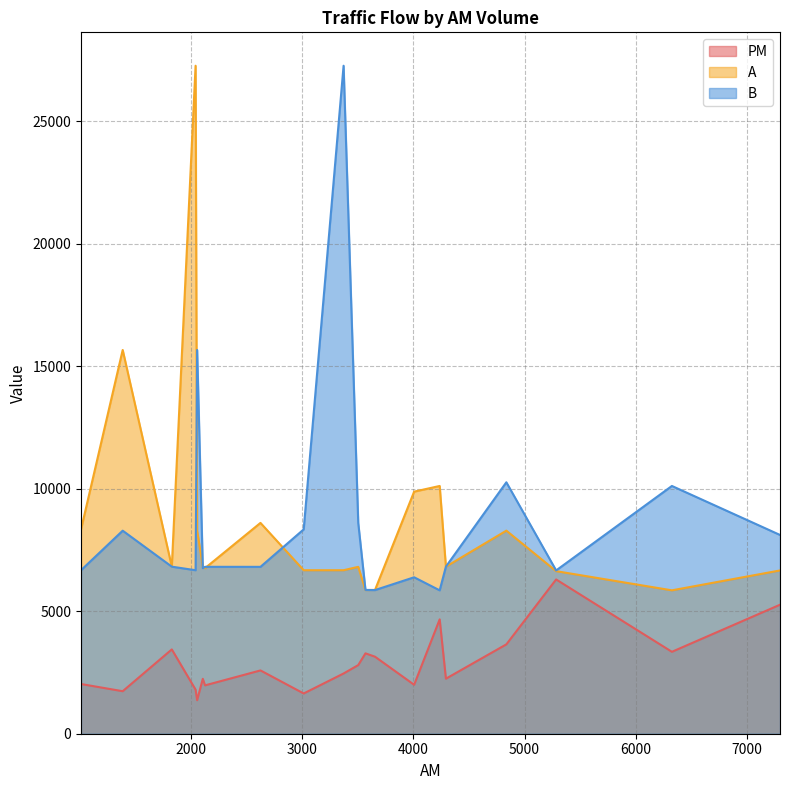

What is the lowest value of the A series?

5854